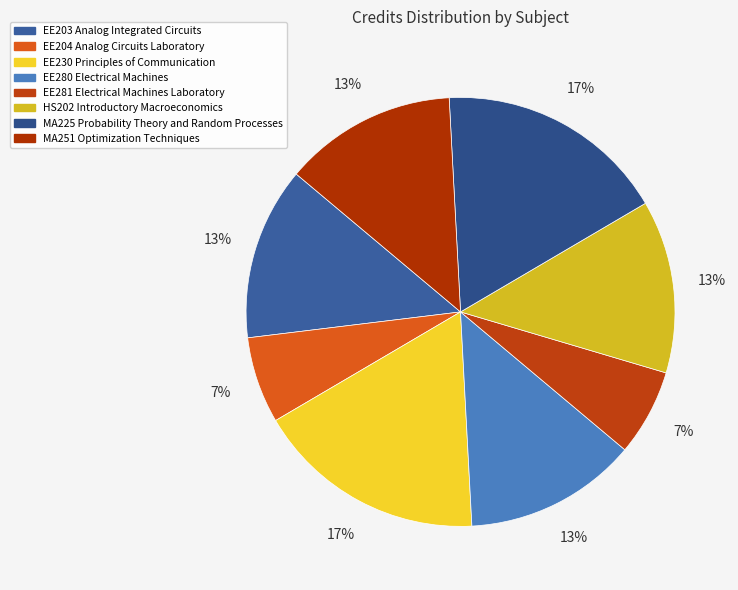

Is it true that EE204 Analog Circuits Laboratory is 18% of the pie?

False